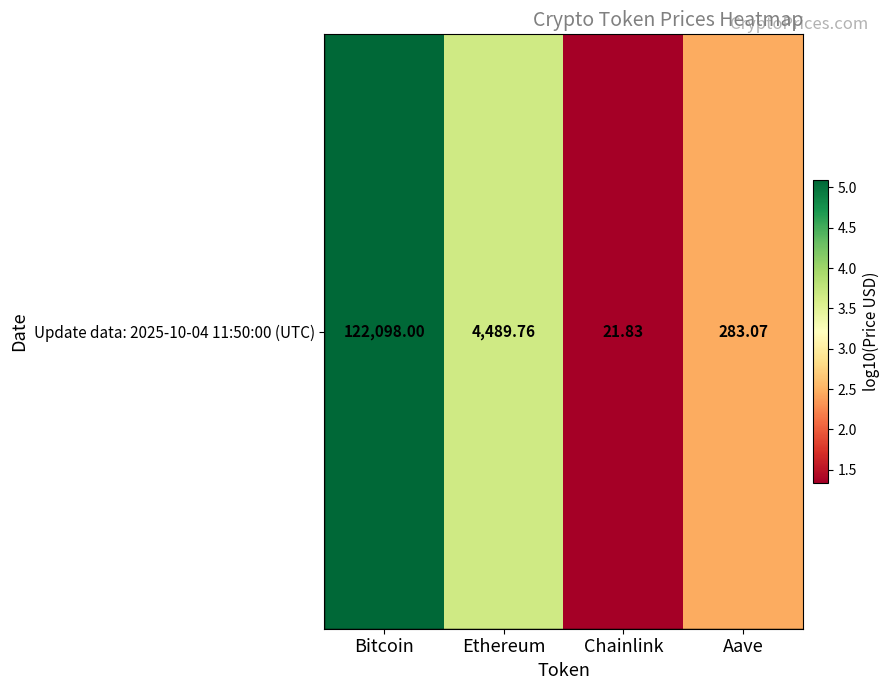

True or false: the data shows 2.5 at Aave.

True